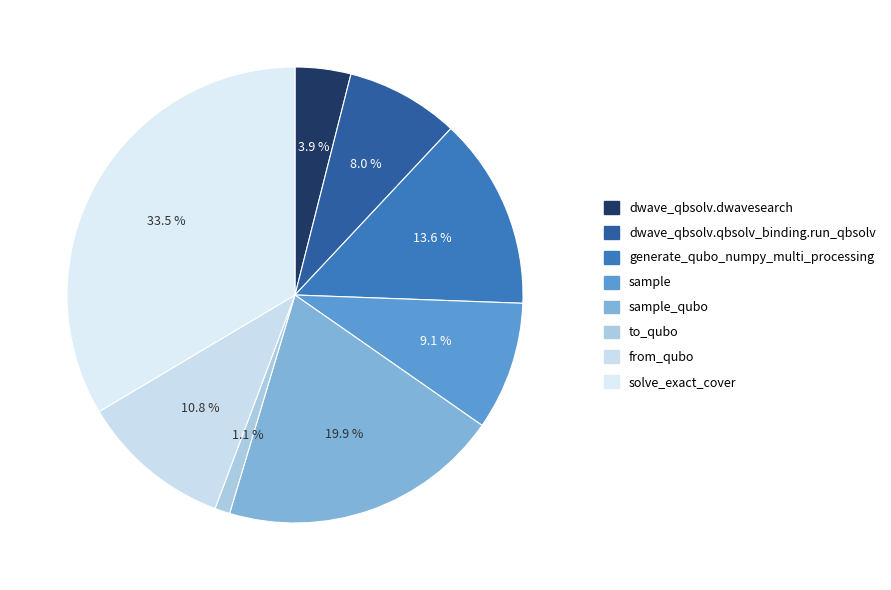

What is the total percentage of to_qubo and solve_exact_cover?

34.6%